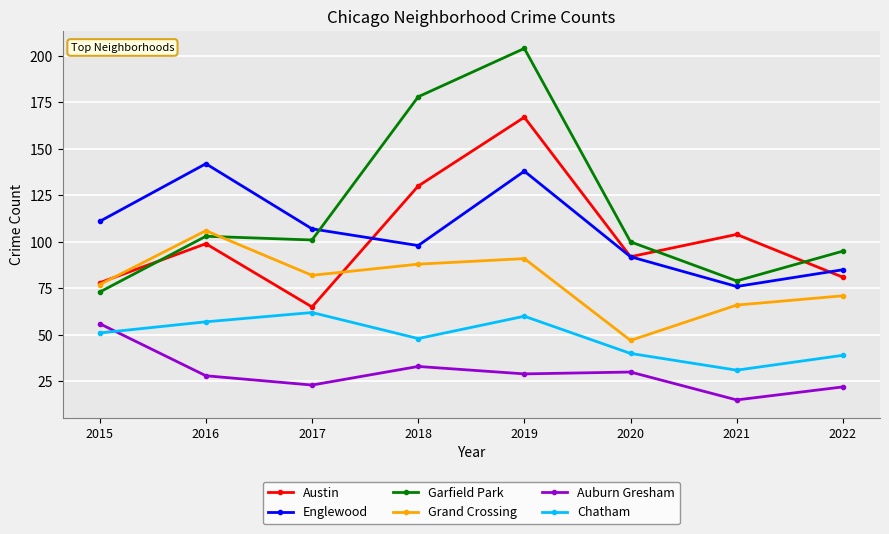

What is the total value across all series at 2021?

371